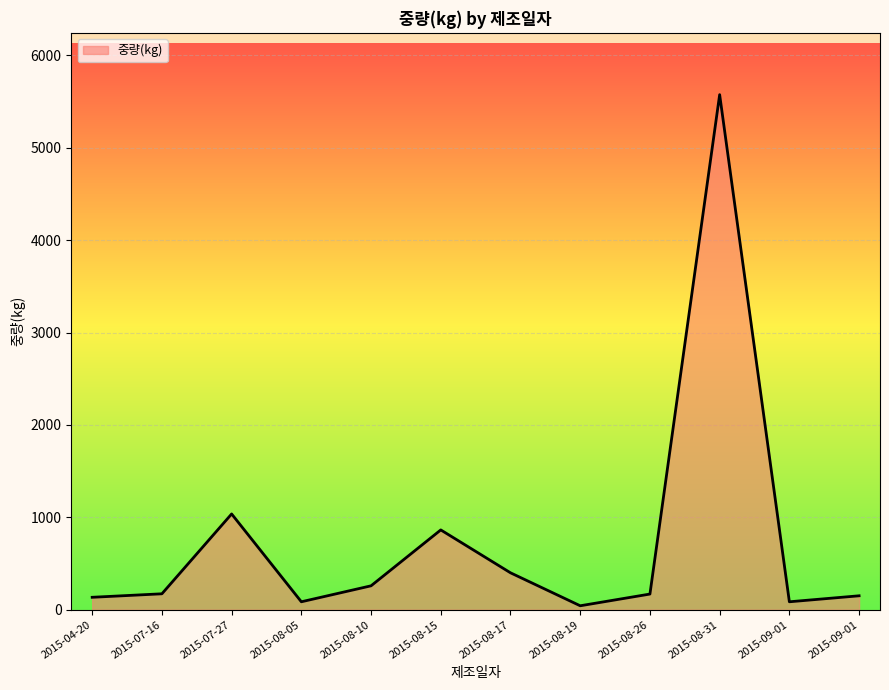

How many points are lower than both their immediate neighbors (excluding endpoints)?

3